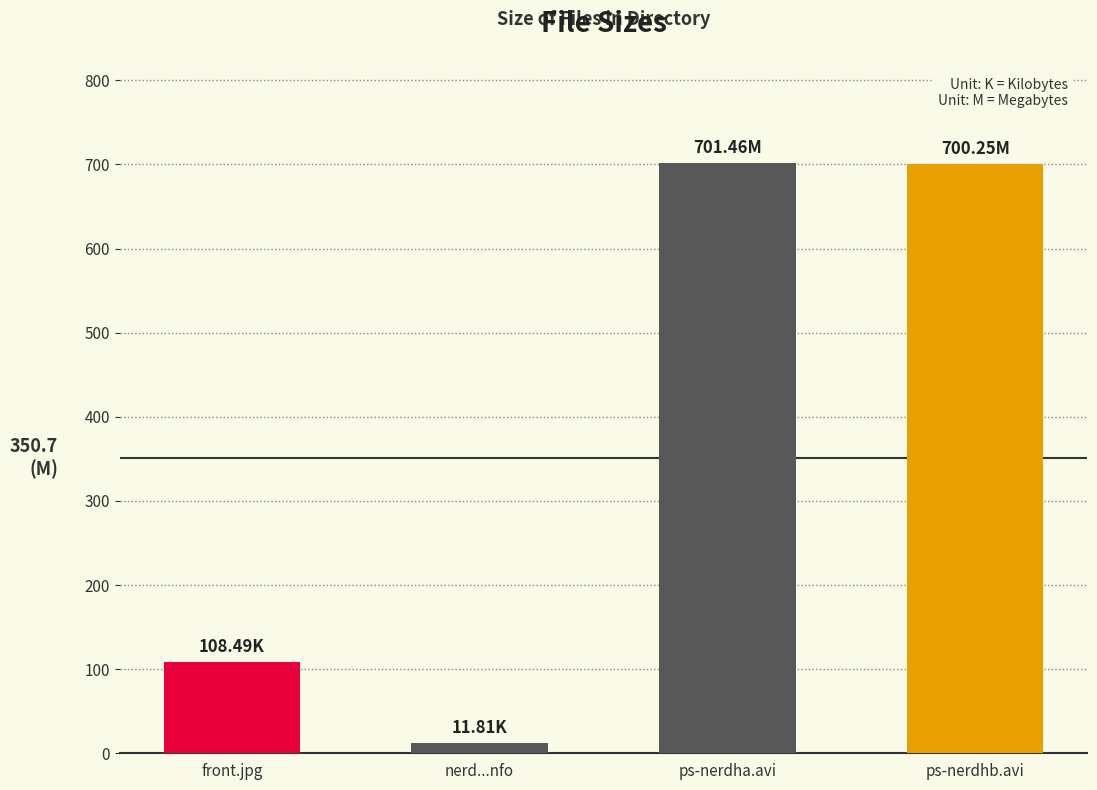

Which label corresponds to the smallest value in the chart?

nerd...nfo